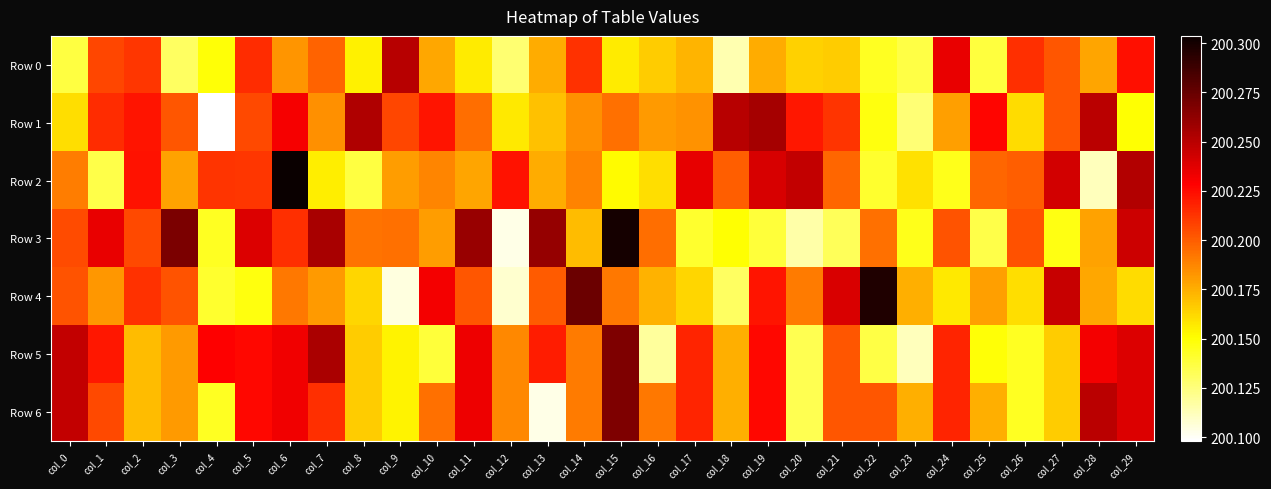

Reading right to left, extract all data points from this chart.

Row 0: col_29=200.2	col_28=200.2	col_27=200.2	col_26=200.2	col_25=200.1	col_24=200.2	col_23=200.1	col_22=200.1	col_21=200.2	col_20=200.2	col_19=200.2	col_18=200.1	col_17=200.2	col_16=200.2	col_15=200.2	col_14=200.2	col_13=200.2	col_12=200.1	col_11=200.2	col_10=200.2	col_9=200.3	col_8=200.2	col_7=200.2	col_6=200.2	col_5=200.2	col_4=200.1	col_3=200.1	col_2=200.2	col_1=200.2	col_0=200.1
Row 1: col_29=200.1	col_28=200.2	col_27=200.2	col_26=200.2	col_25=200.2	col_24=200.2	col_23=200.1	col_22=200.1	col_21=200.2	col_20=200.2	col_19=200.3	col_18=200.3	col_17=200.2	col_16=200.2	col_15=200.2	col_14=200.2	col_13=200.2	col_12=200.2	col_11=200.2	col_10=200.2	col_9=200.2	col_8=200.3	col_7=200.2	col_6=200.2	col_5=200.2	col_4=200.1	col_3=200.2	col_2=200.2	col_1=200.2	col_0=200.2
Row 2: col_29=200.3	col_28=200.1	col_27=200.2	col_26=200.2	col_25=200.2	col_24=200.1	col_23=200.2	col_22=200.1	col_21=200.2	col_20=200.2	col_19=200.2	col_18=200.2	col_17=200.2	col_16=200.2	col_15=200.2	col_14=200.2	col_13=200.2	col_12=200.2	col_11=200.2	col_10=200.2	col_9=200.2	col_8=200.1	col_7=200.2	col_6=200.3	col_5=200.2	col_4=200.2	col_3=200.2	col_2=200.2	col_1=200.1	col_0=200.2
Row 3: col_29=200.2	col_28=200.2	col_27=200.1	col_26=200.2	col_25=200.1	col_24=200.2	col_23=200.1	col_22=200.2	col_21=200.1	col_20=200.1	col_19=200.1	col_18=200.2	col_17=200.1	col_16=200.2	col_15=200.3	col_14=200.2	col_13=200.3	col_12=200.1	col_11=200.3	col_10=200.2	col_9=200.2	col_8=200.2	col_7=200.3	col_6=200.2	col_5=200.2	col_4=200.1	col_3=200.3	col_2=200.2	col_1=200.2	col_0=200.2
Row 4: col_29=200.2	col_28=200.2	col_27=200.2	col_26=200.2	col_25=200.2	col_24=200.2	col_23=200.2	col_22=200.3	col_21=200.2	col_20=200.2	col_19=200.2	col_18=200.1	col_17=200.2	col_16=200.2	col_15=200.2	col_14=200.3	col_13=200.2	col_12=200.1	col_11=200.2	col_10=200.2	col_9=200.1	col_8=200.2	col_7=200.2	col_6=200.2	col_5=200.1	col_4=200.1	col_3=200.2	col_2=200.2	col_1=200.2	col_0=200.2
Row 5: col_29=200.2	col_28=200.2	col_27=200.2	col_26=200.1	col_25=200.1	col_24=200.2	col_23=200.1	col_22=200.1	col_21=200.2	col_20=200.1	col_19=200.2	col_18=200.2	col_17=200.2	col_16=200.1	col_15=200.3	col_14=200.2	col_13=200.2	col_12=200.2	col_11=200.2	col_10=200.1	col_9=200.2	col_8=200.2	col_7=200.3	col_6=200.2	col_5=200.2	col_4=200.2	col_3=200.2	col_2=200.2	col_1=200.2	col_0=200.2
Row 6: col_29=200.2	col_28=200.2	col_27=200.2	col_26=200.1	col_25=200.2	col_24=200.2	col_23=200.2	col_22=200.2	col_21=200.2	col_20=200.1	col_19=200.2	col_18=200.2	col_17=200.2	col_16=200.2	col_15=200.3	col_14=200.2	col_13=200.1	col_12=200.2	col_11=200.2	col_10=200.2	col_9=200.2	col_8=200.2	col_7=200.2	col_6=200.2	col_5=200.2	col_4=200.1	col_3=200.2	col_2=200.2	col_1=200.2	col_0=200.2